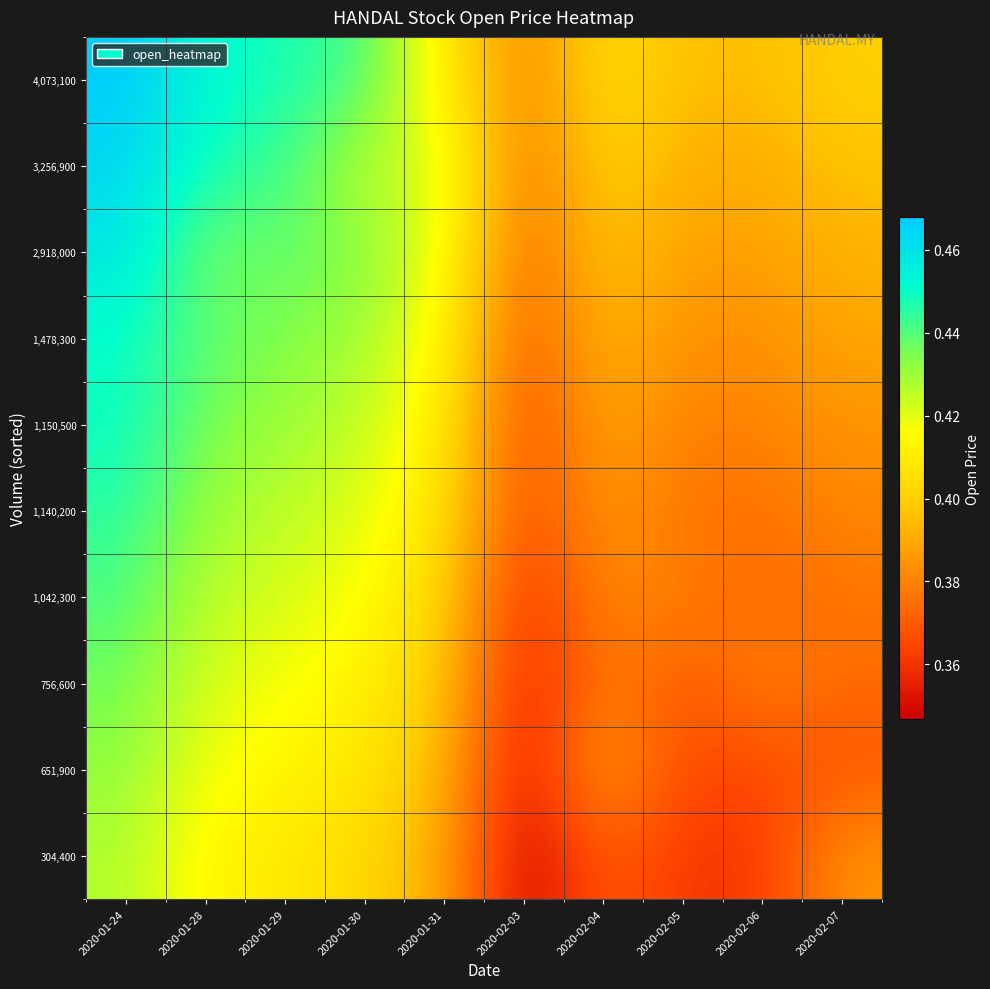

Between 2020-02-05 and 2020-01-30, which is larger?

2020-01-30